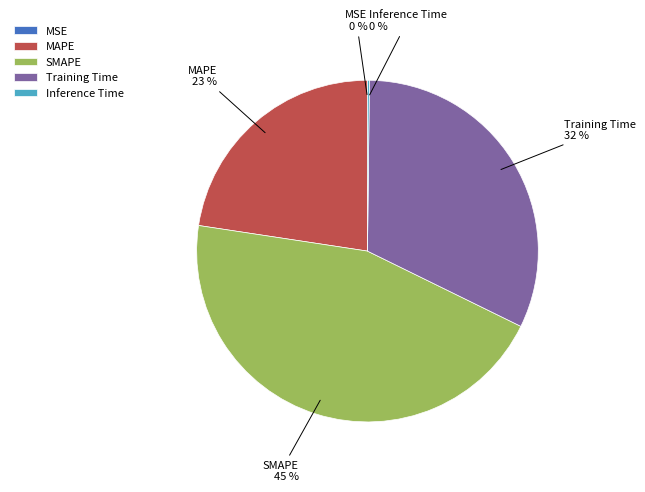

Is the sum of MAPE and SMAPE greater than half?

Yes